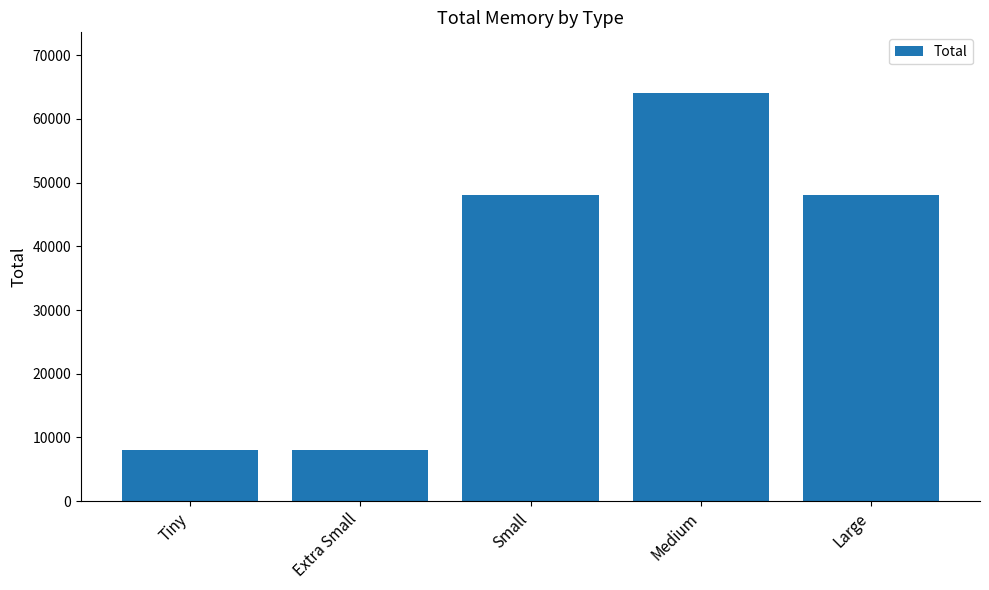

Reading right to left, extract all data points from this chart.

48000	64000	48000	8000	8000